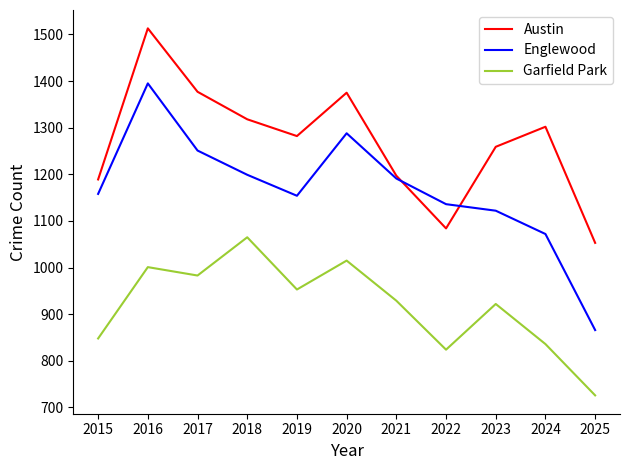

Is the value of Englewood at 2023 greater than the value of Austin at 2022?

Yes